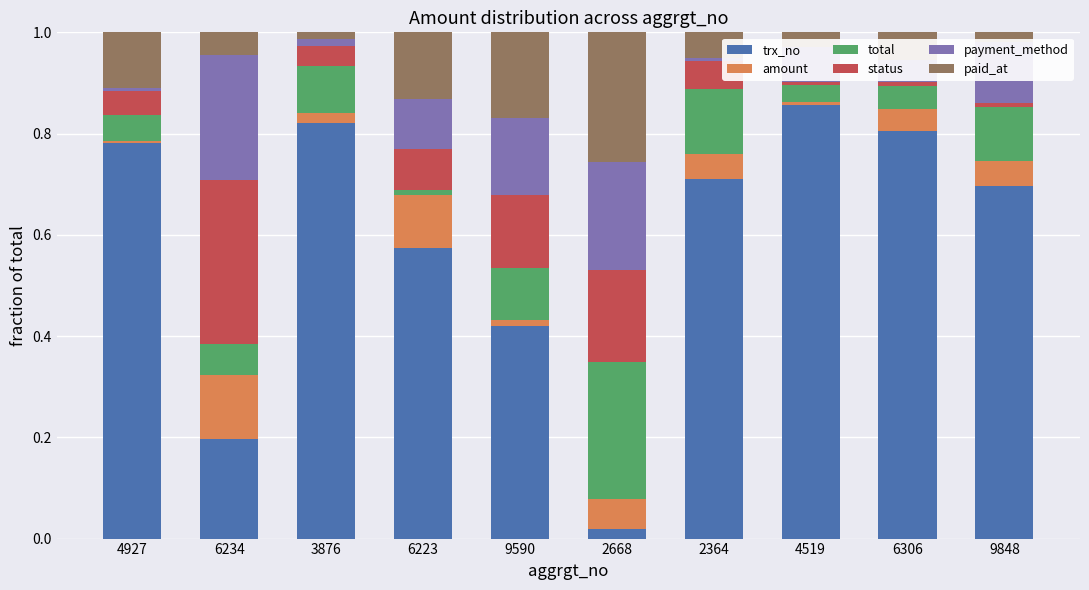

True or false: trx_no has a value of 1.2 at 2364.

False